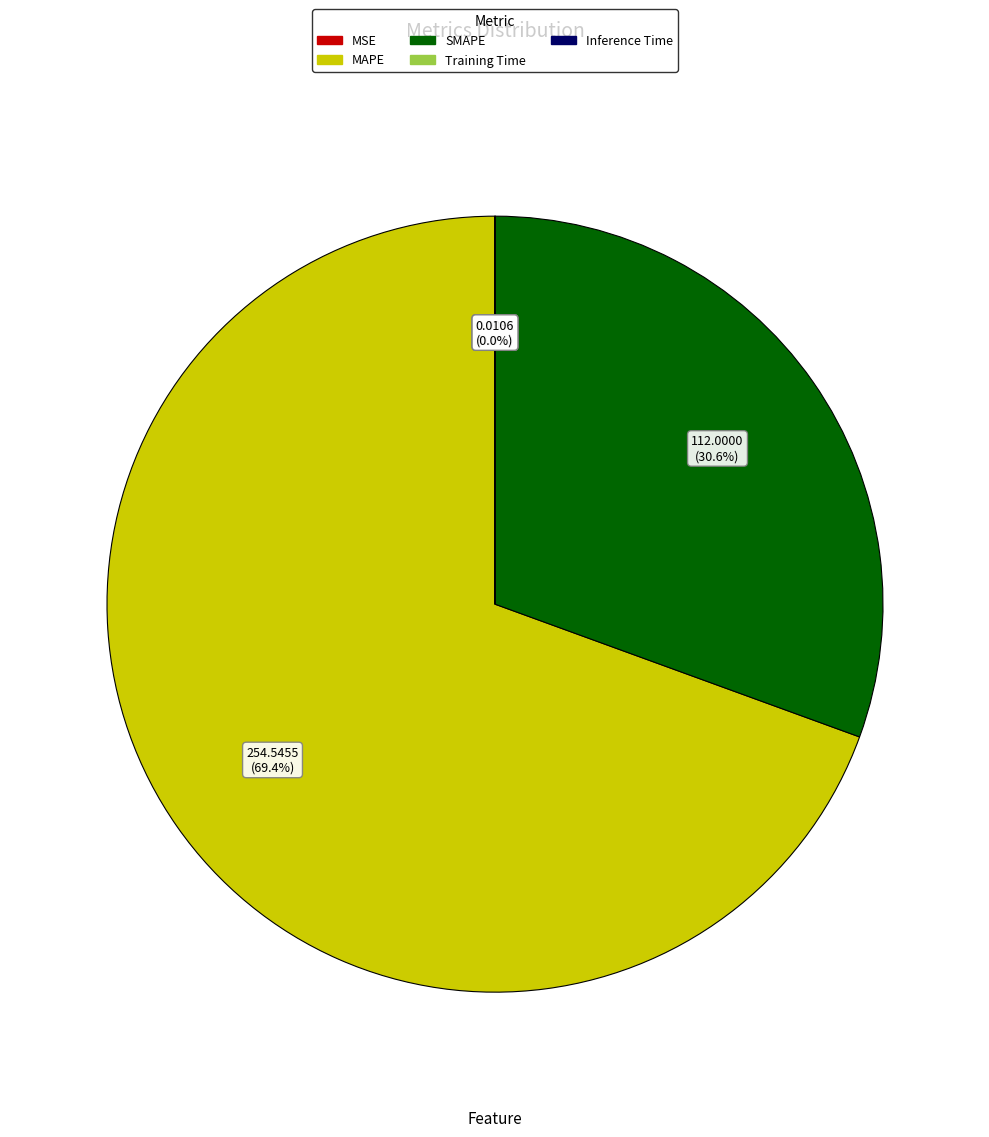

To the nearest percent, what is the average slice percentage?

20%